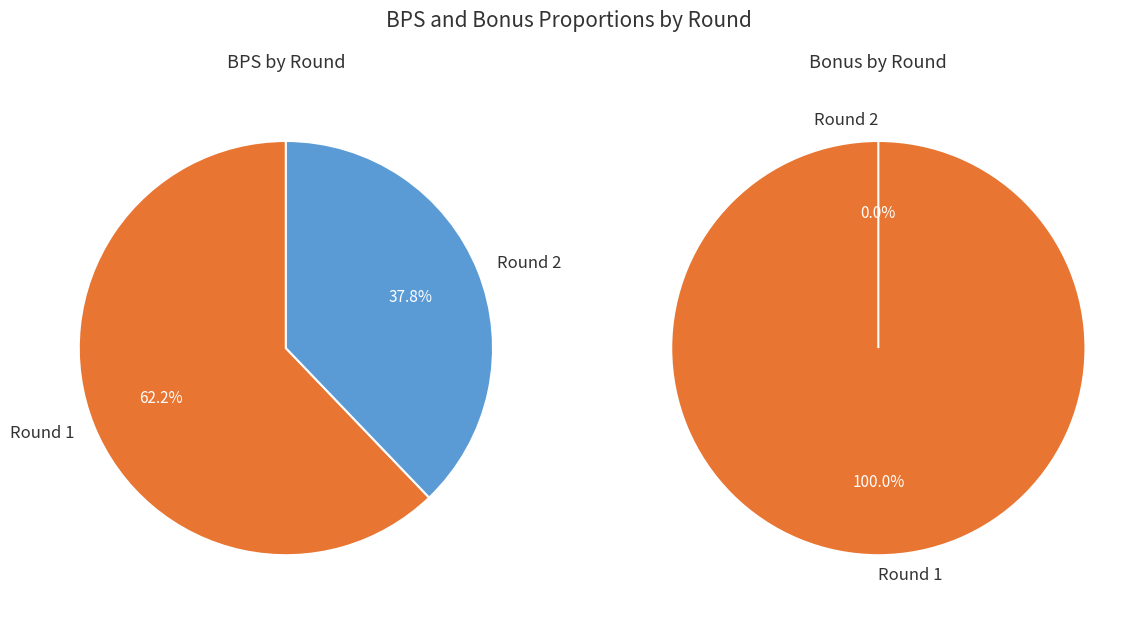

What percentage is the Round 1 slice, to the nearest percent?

100%